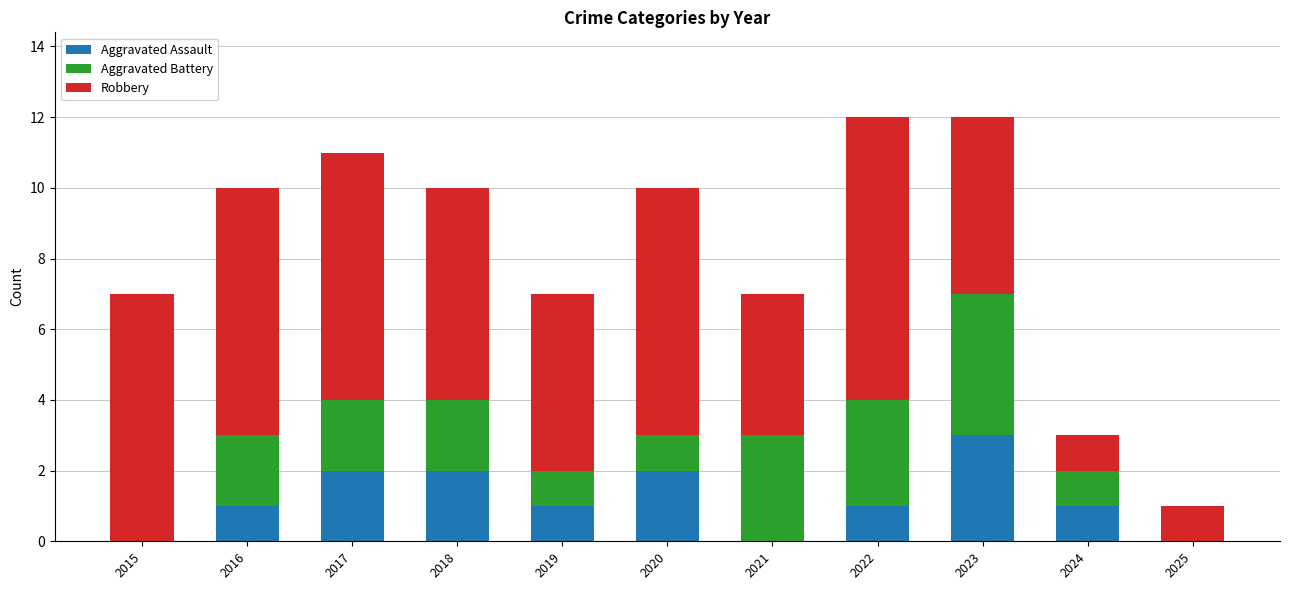

The Aggravated Assault series shows 1 at 2023. True or false?

False